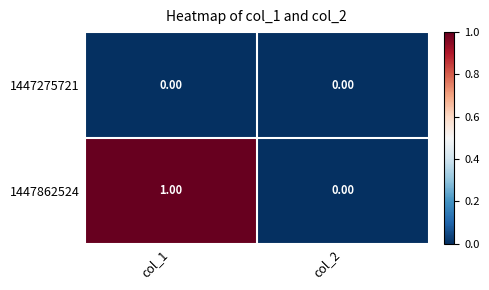

Is the value of 1447275721 at col_2 greater than the value of 1447862524 at col_1?

No